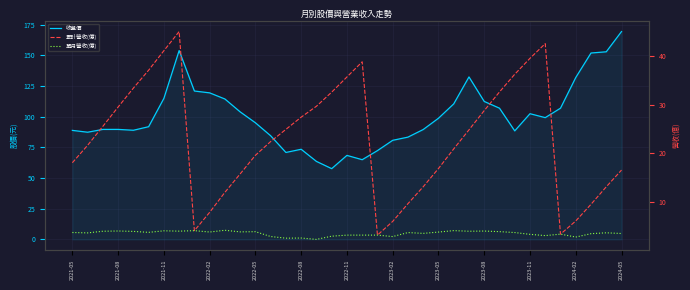

True or false: 單月營收(億) and 累計營收(億) intersect in this chart.

False